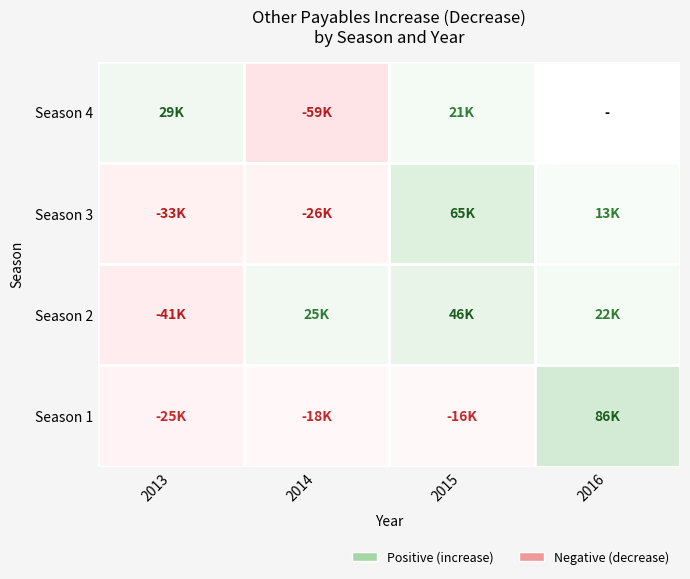

What is the total value across all series at 2014?

-78122